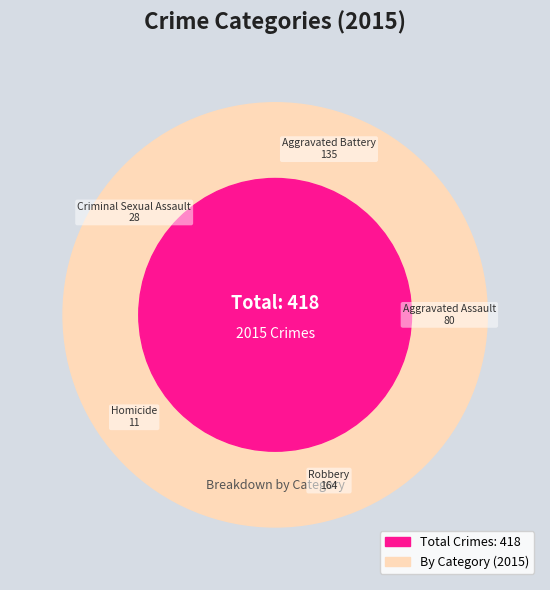

What percentage is the Aggravated Assault slice, to the nearest percent?

19%